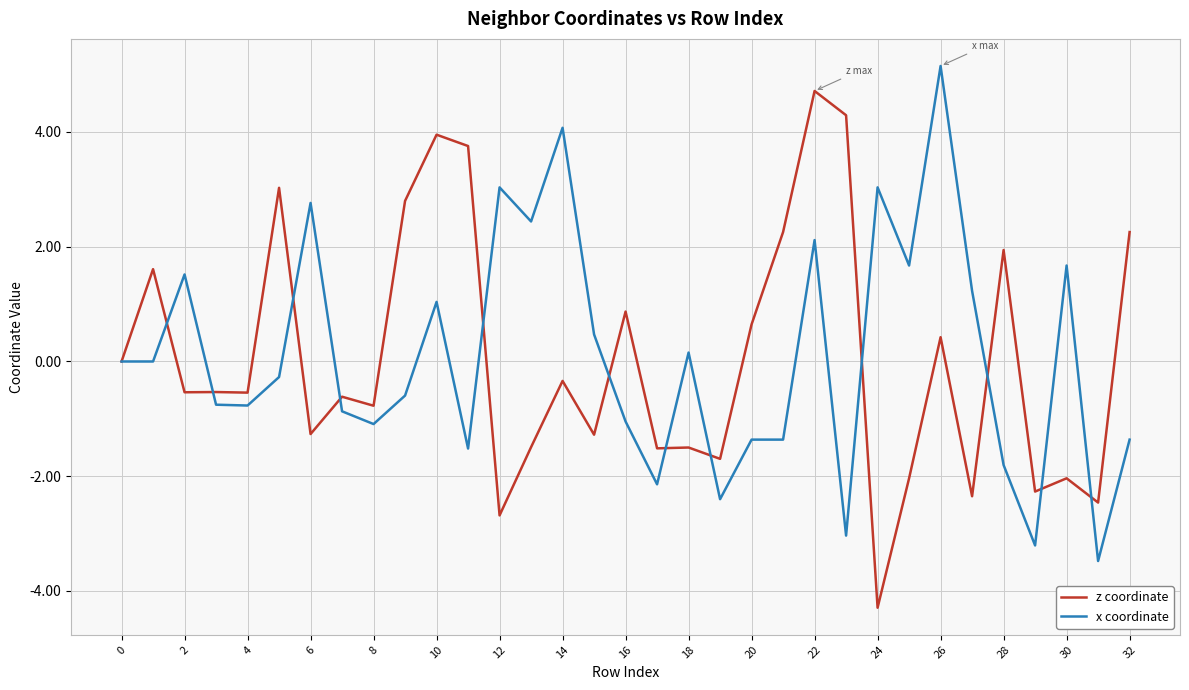

What is the highest value of the z coordinate series?

4.7